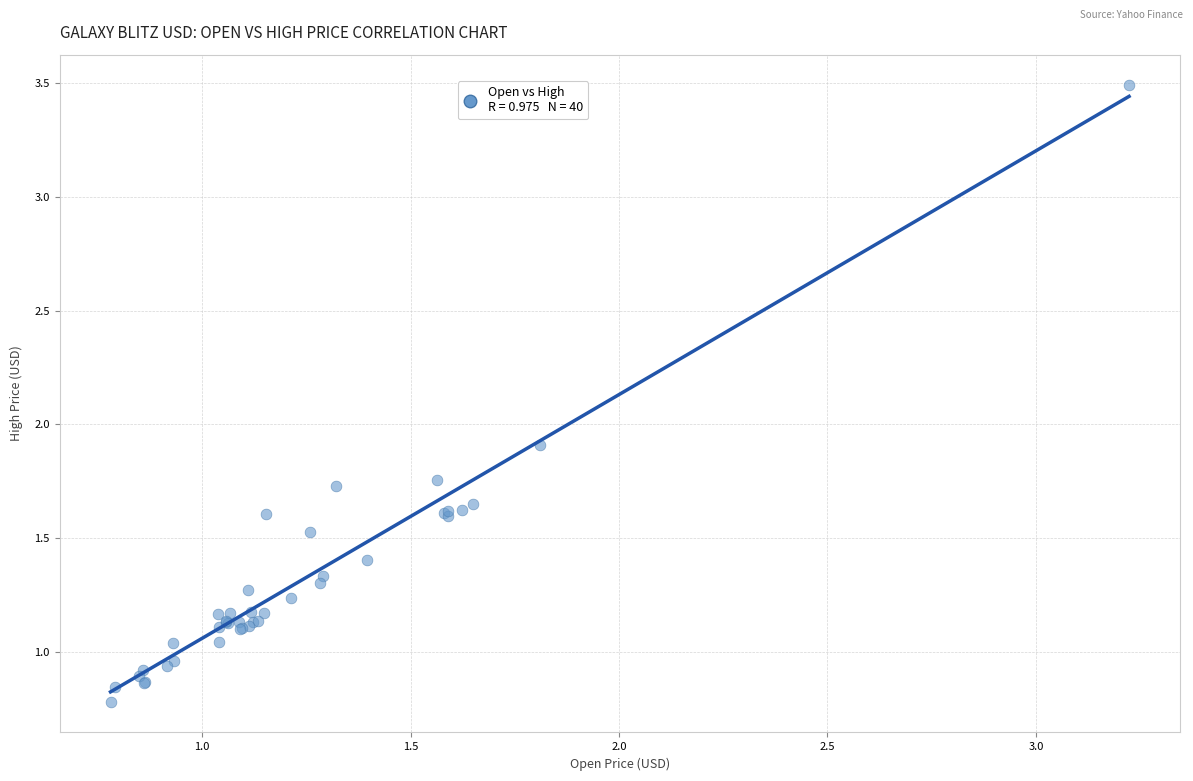

What Y value in the scatter plot is closest to 2?

1.9